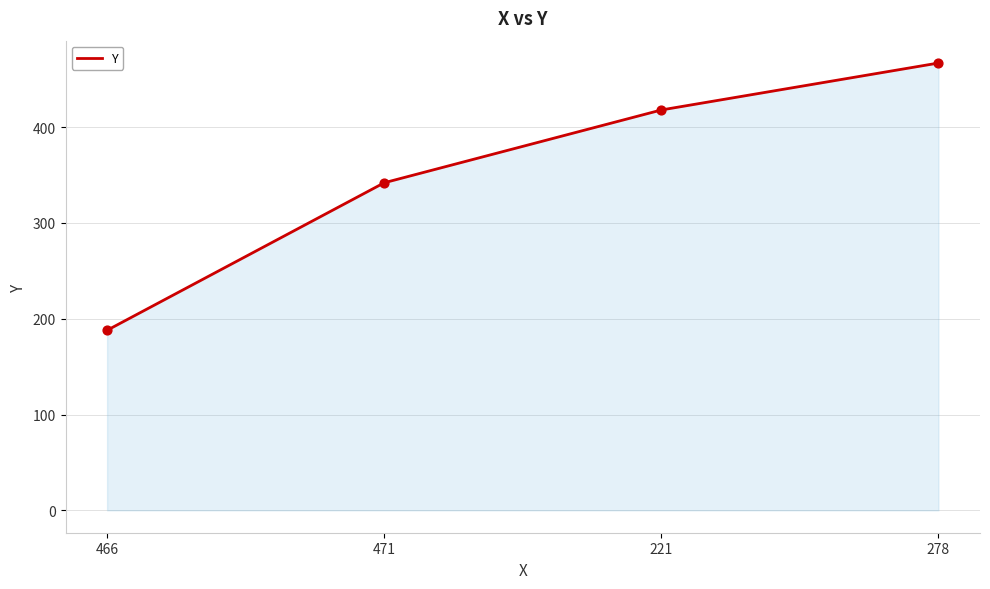

Between 471 and 221, which is larger?

221